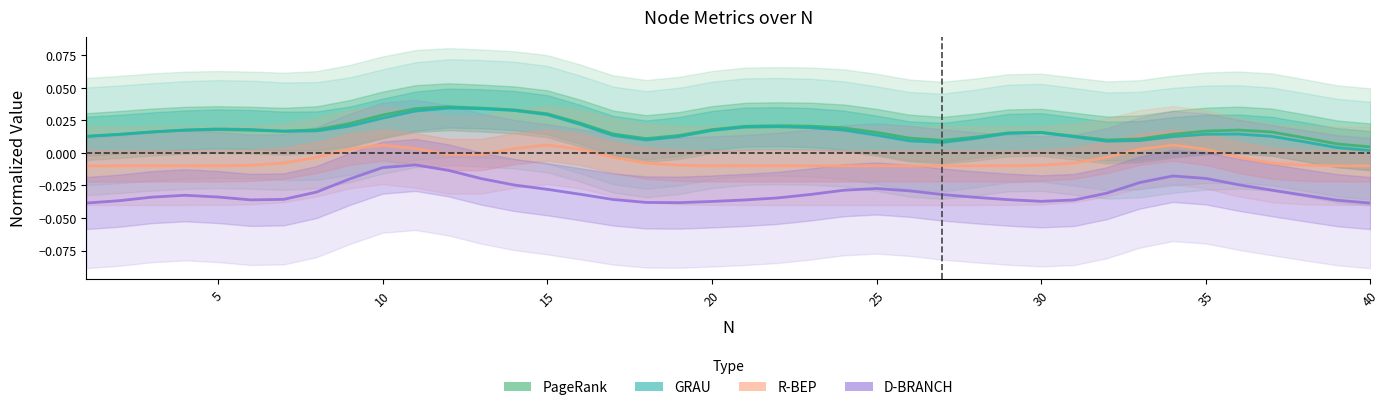

List the series in order of their peak value, lowest first.

D-BRANCH, R-BEP, GRAU, PageRank